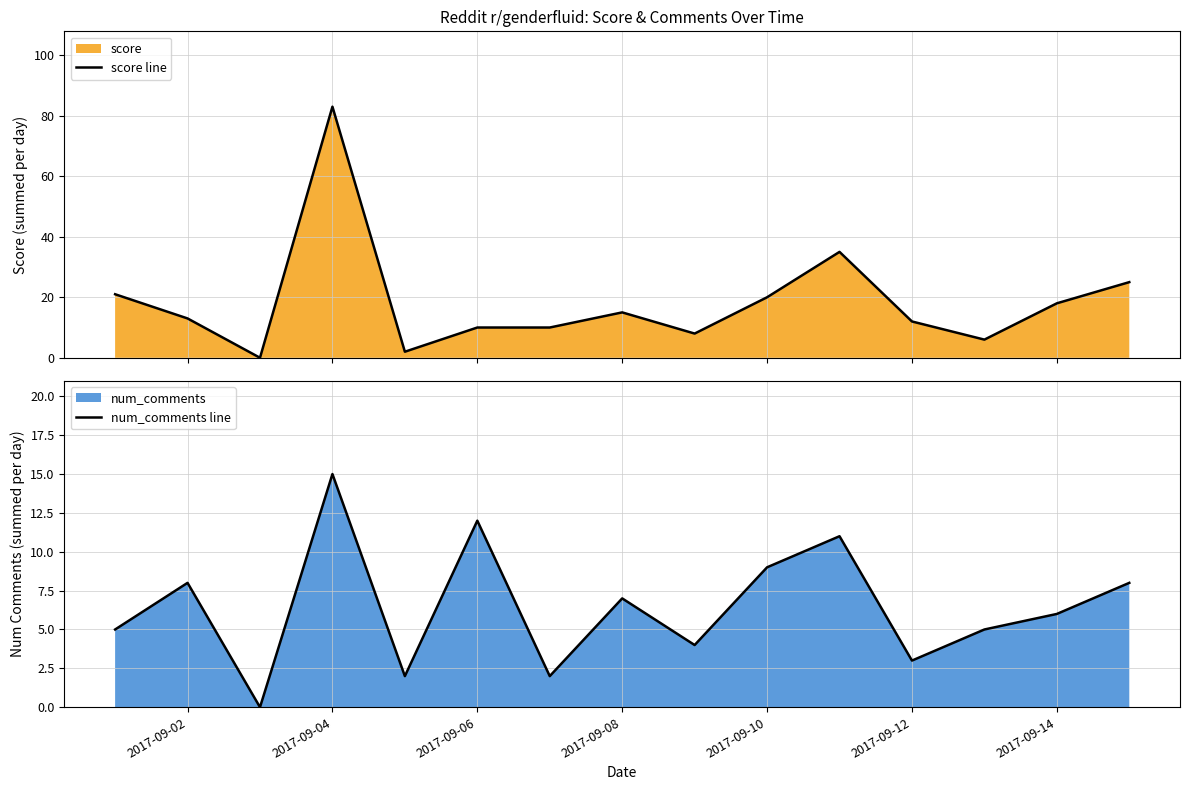

How many interior local valleys does the num_comments line series have?

5